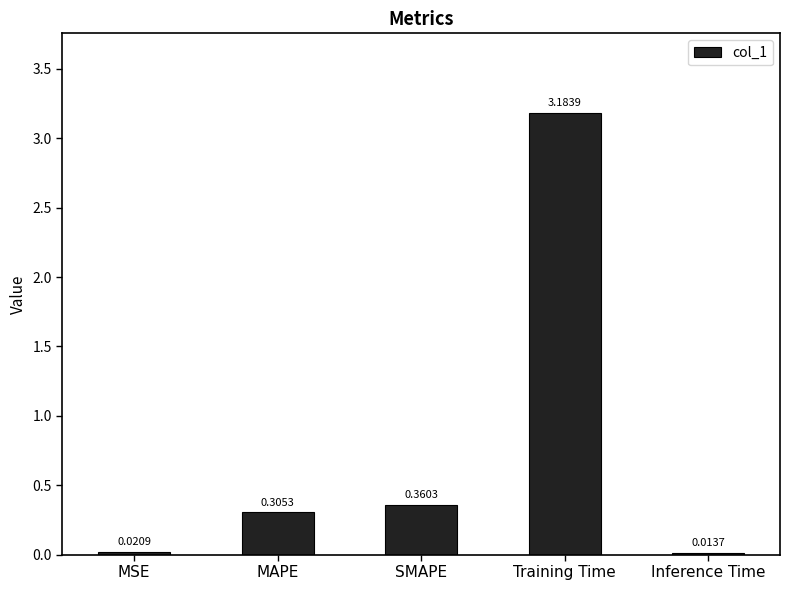

What is the average value?

0.8